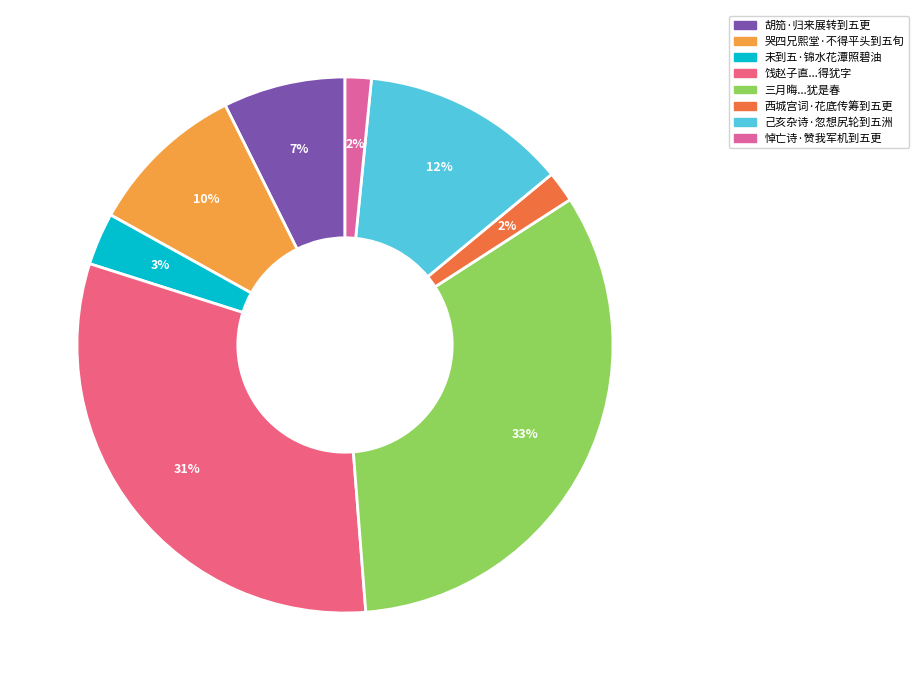

Count the number of slices in the pie.

8